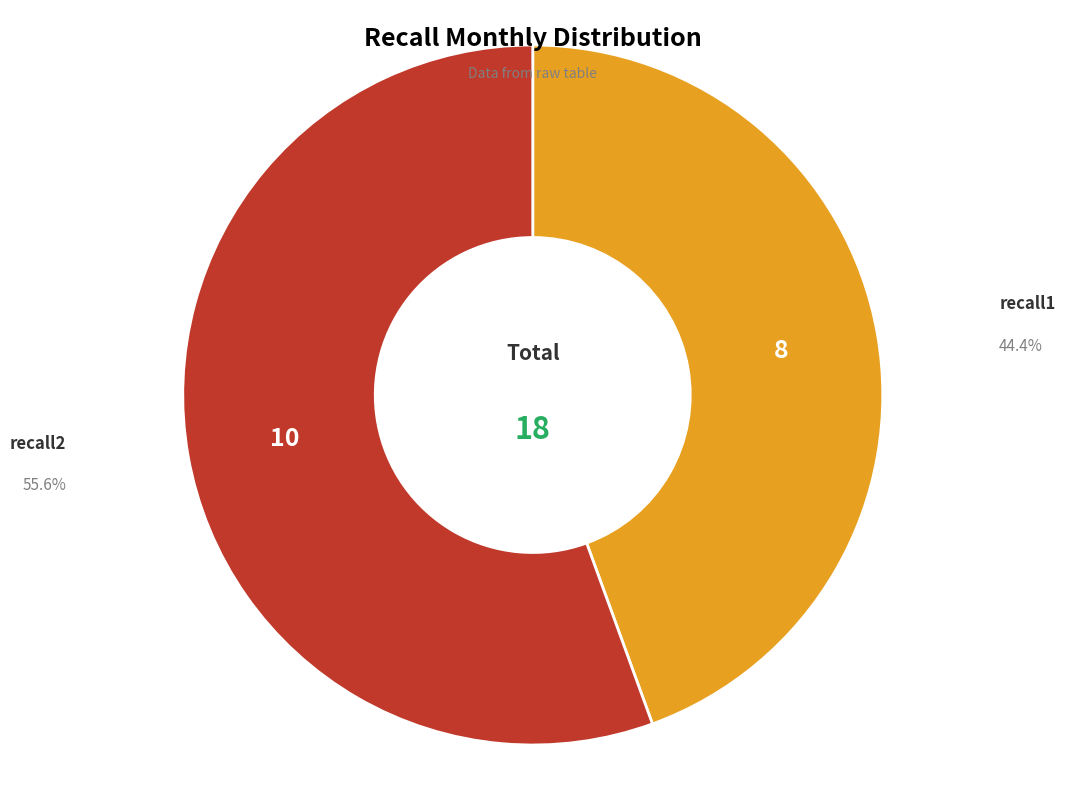

Between recall2 and recall1, which is larger?

recall2